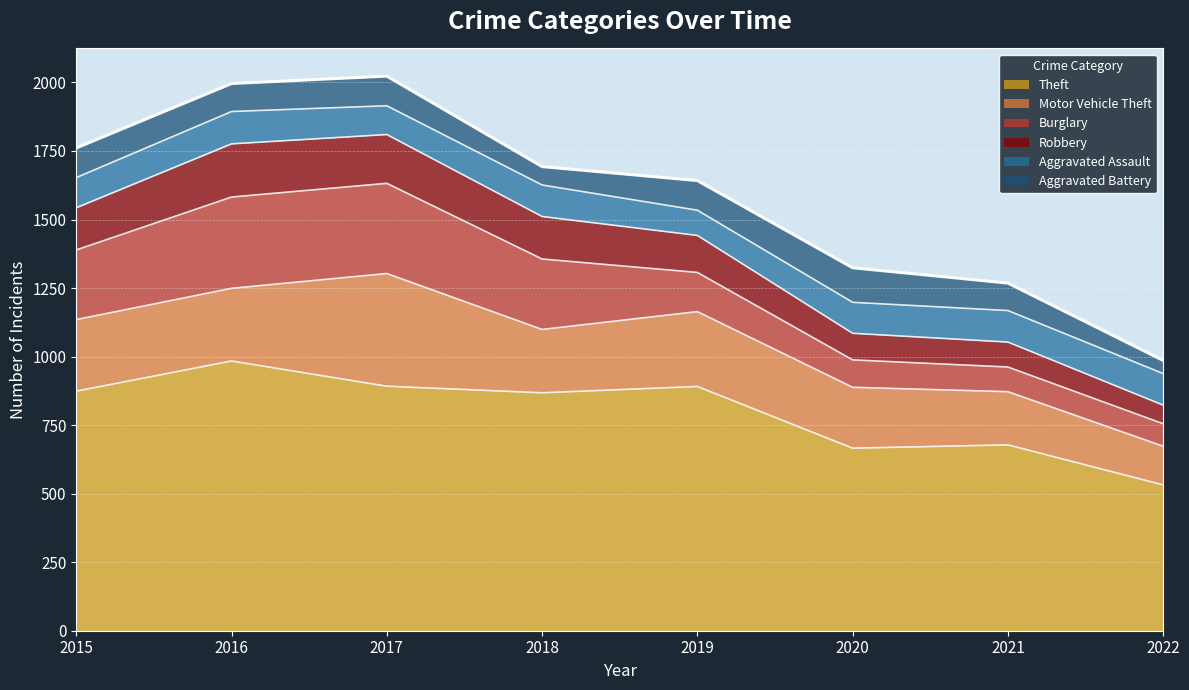

What is the value of the Theft point at the 8th from the left?

532